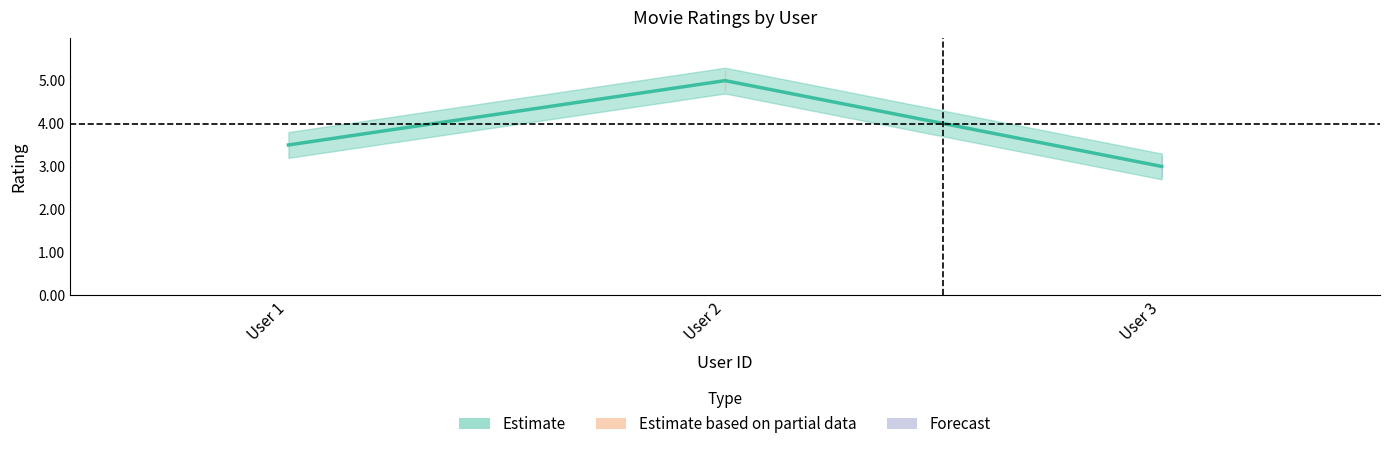

Rank the categories by value from highest to lowest.

User 2, User 1, User 3